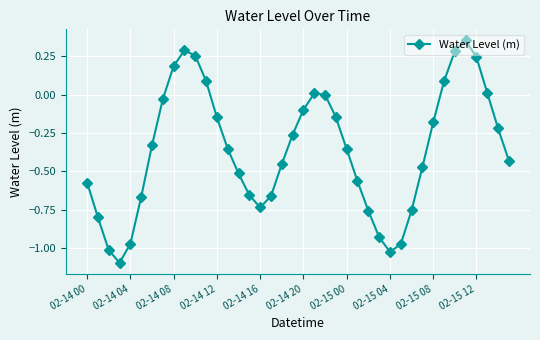

What is the difference between the maximum and minimum values?

1.5